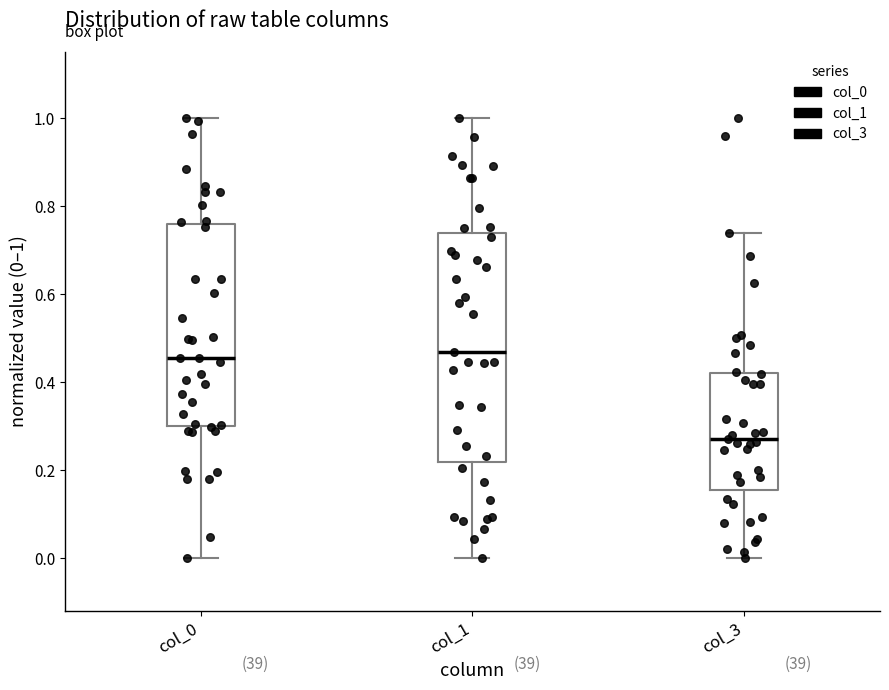

Which box is the tallest, from its lower edge to its upper edge?

col_1